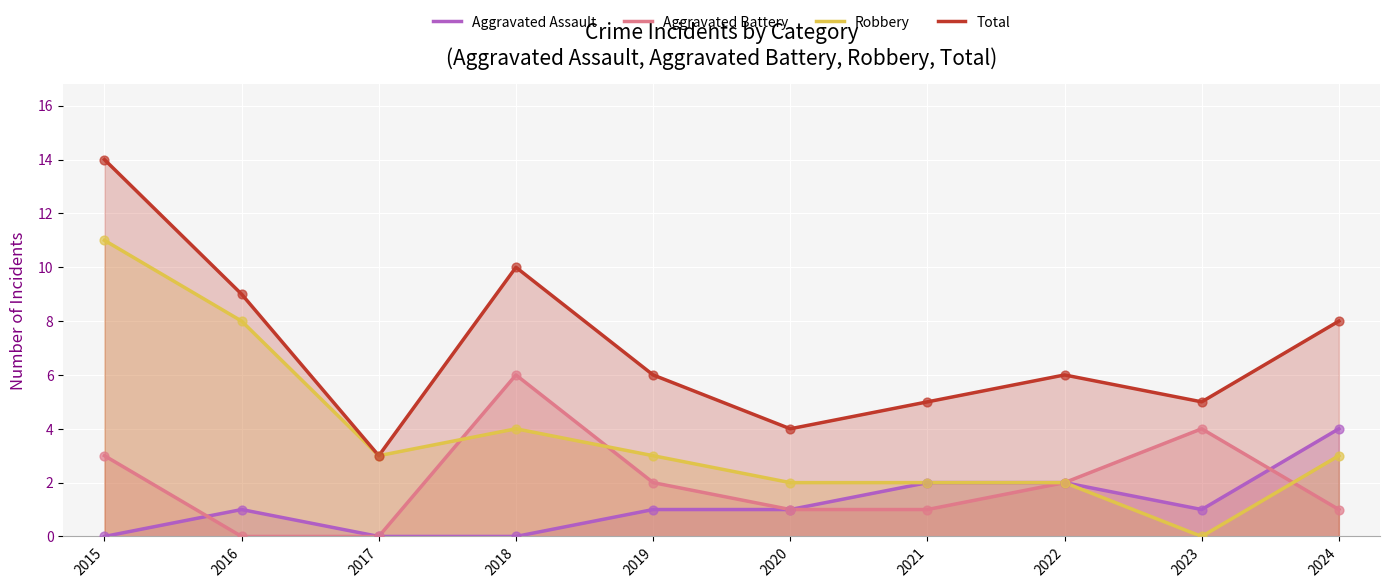

Which series reaches the minimum Y coordinate?

Aggravated Assault